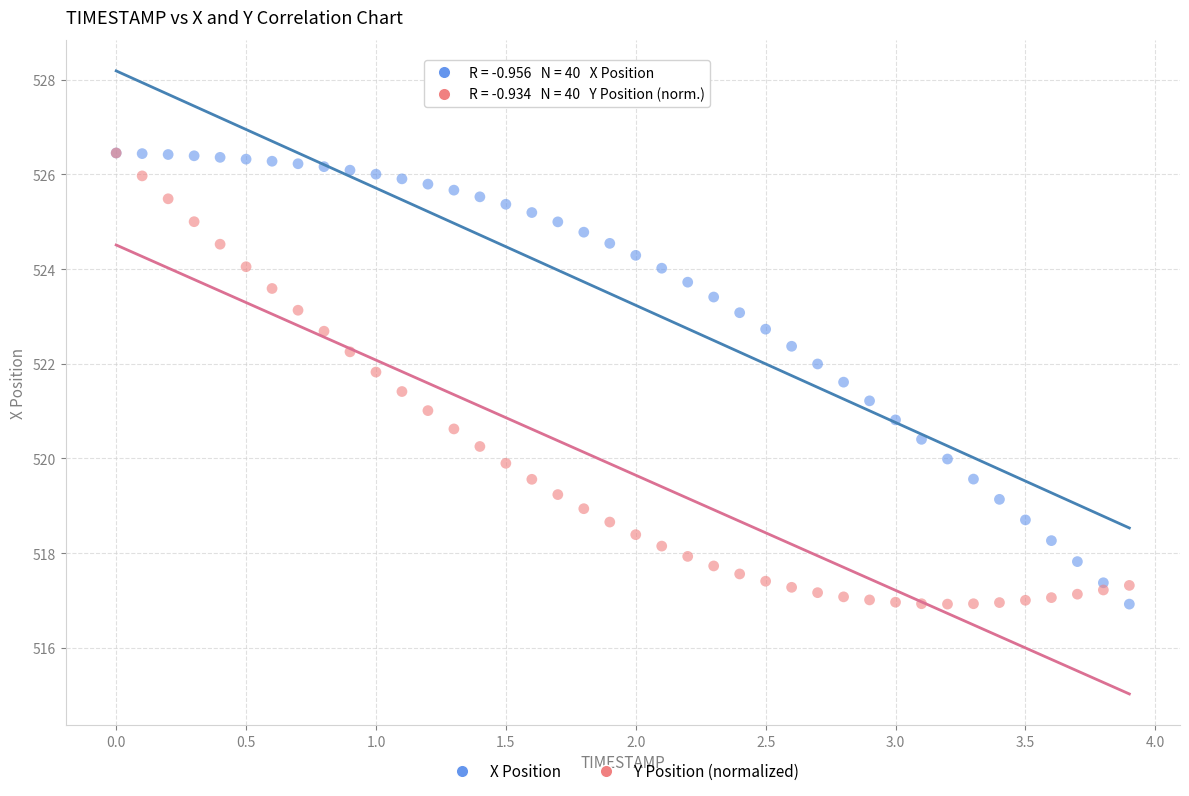

What are all the series names shown in the legend?

X Position, Y Position (normalized)